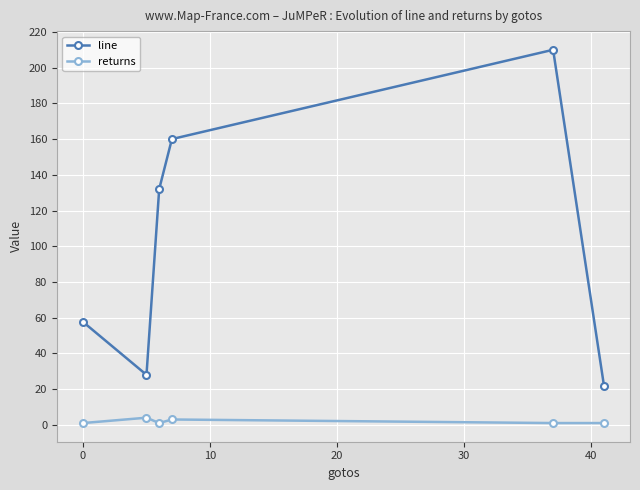

Reading right to left, extract all data points from this chart.

line: 22.0	210.0	160.0	132.0	28.0	57.7
returns: 1.0	1.0	3.0	1.0	4.0	1.0